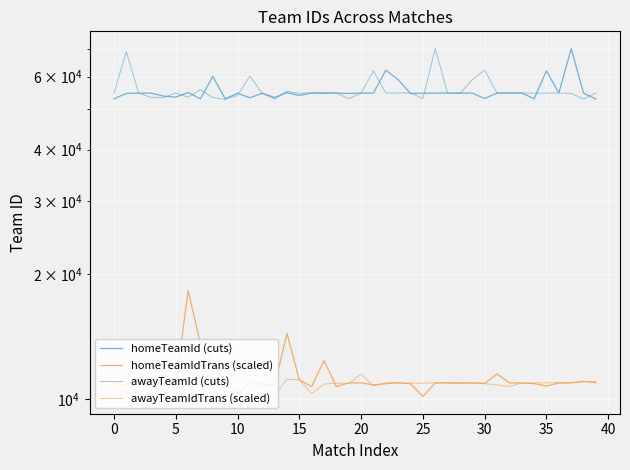

What is the total value across all series at 21?

138257